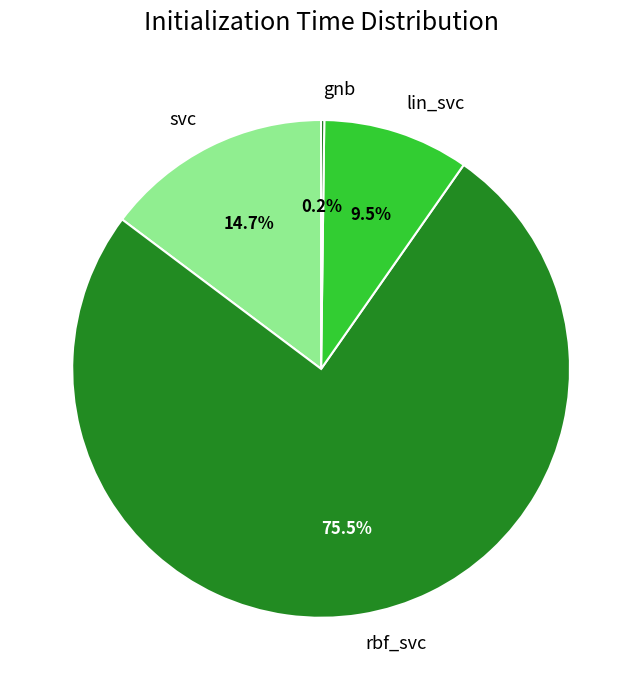

Is it true that svc is 3% of the pie?

False